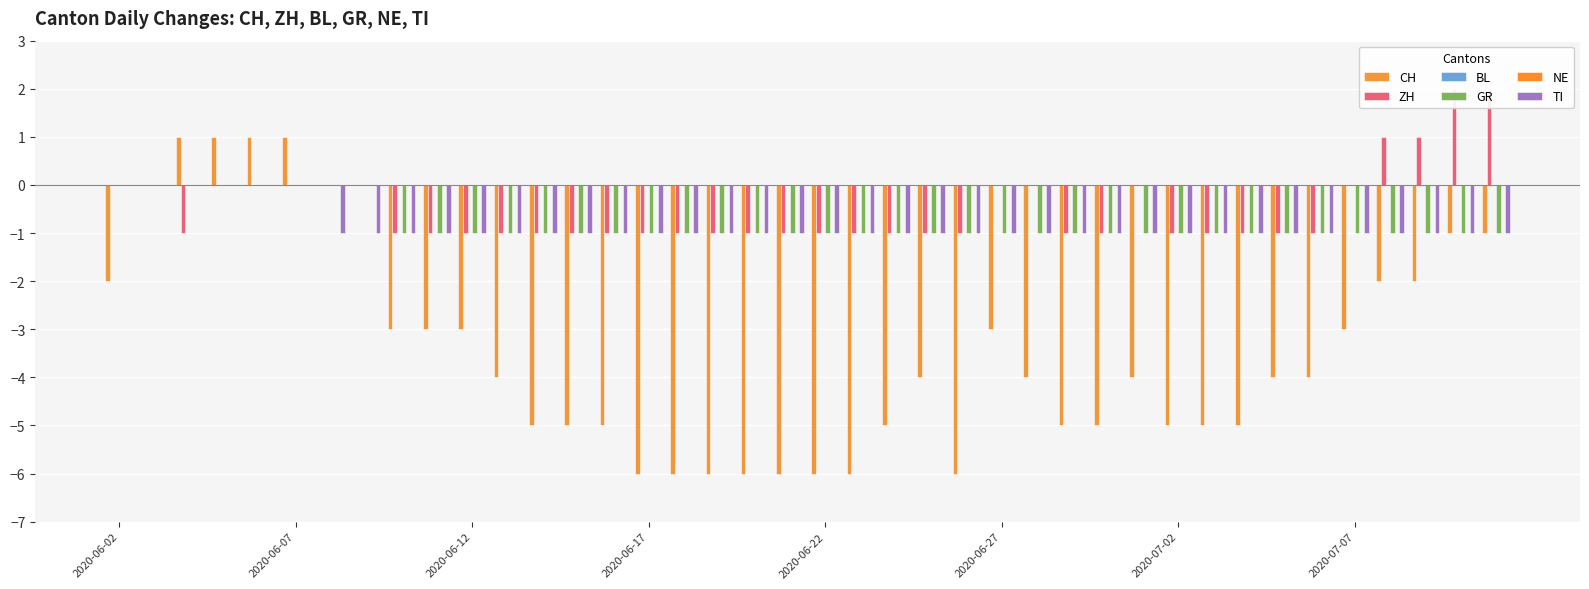

Which category has the lowest value across all series?

2020-06-17